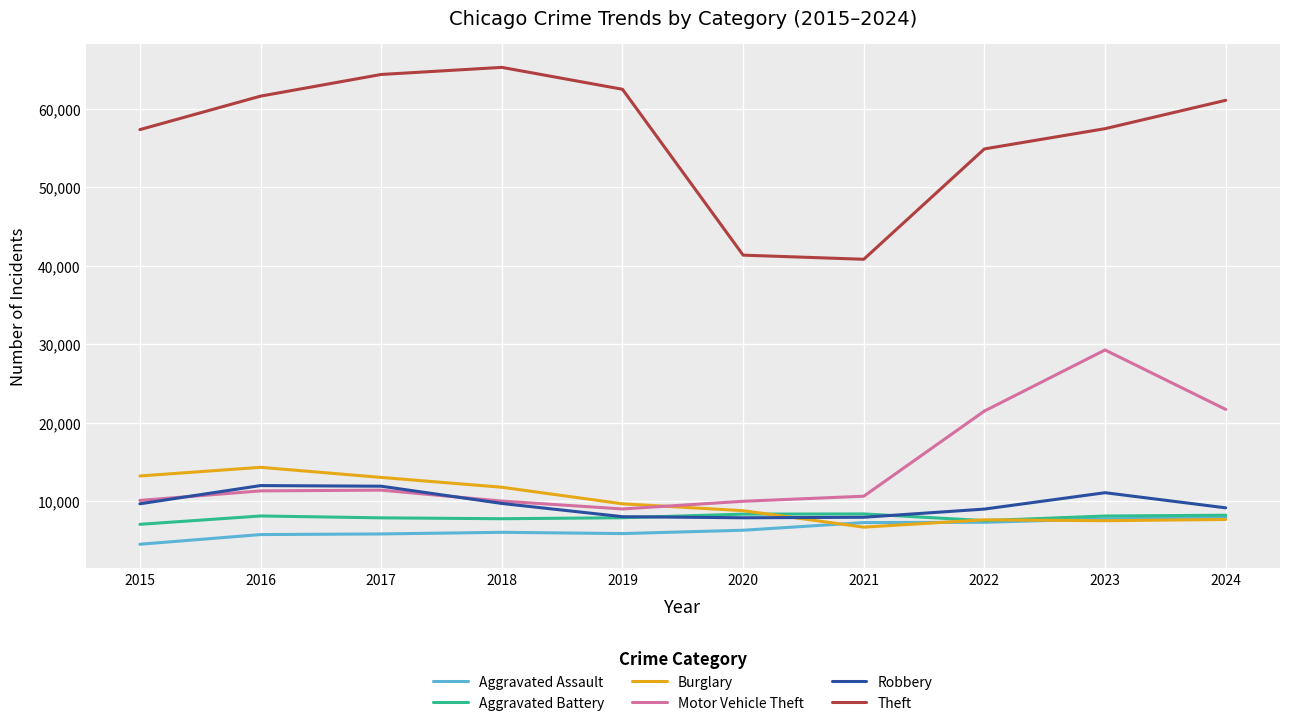

True or false: Aggravated Battery has a value of 1695 at 2018.

False